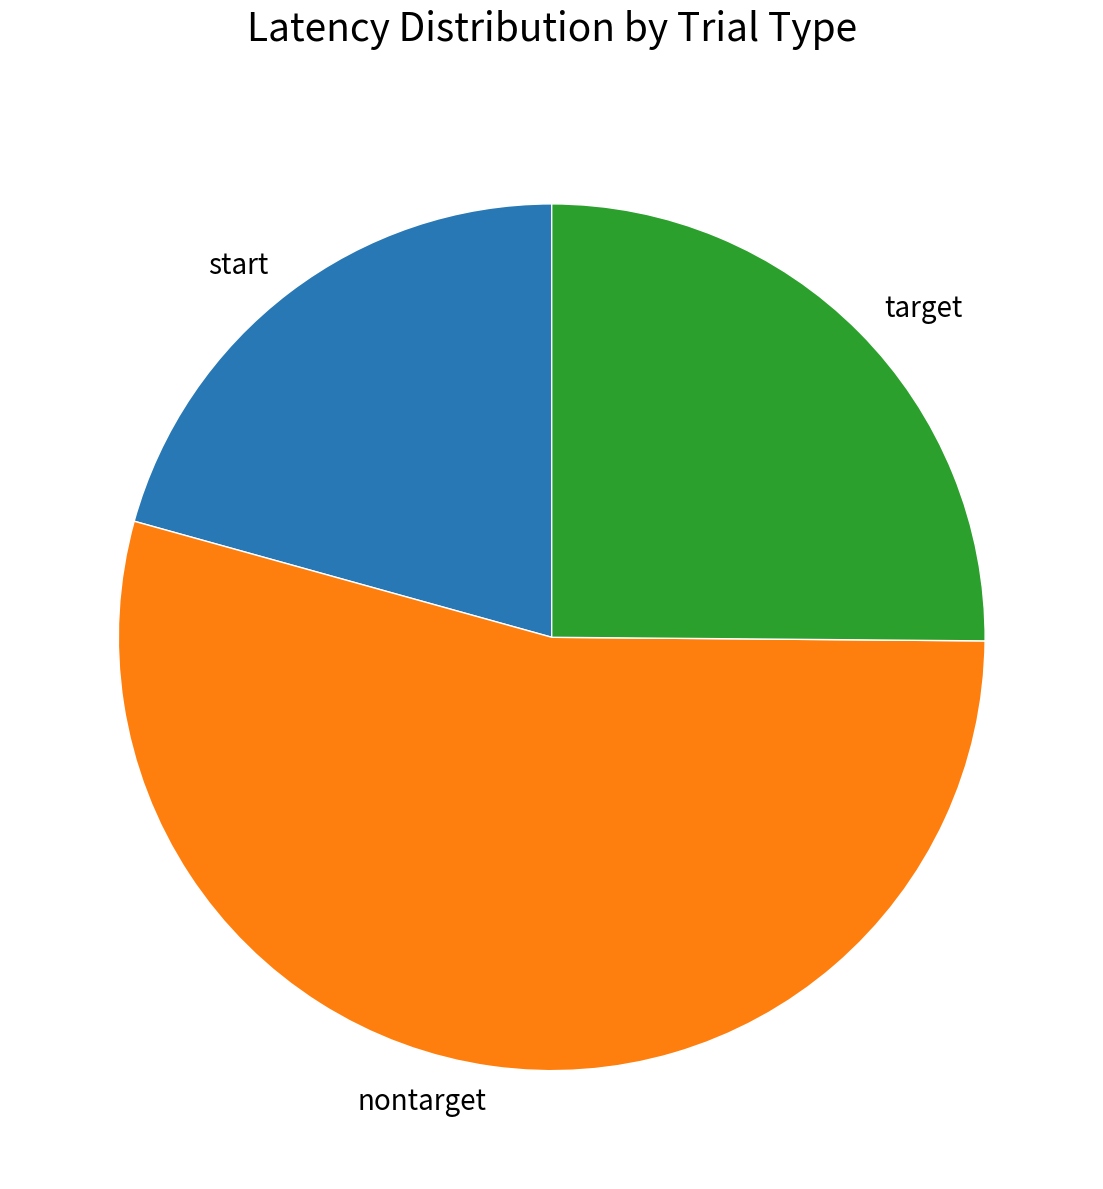

What is the largest slice in the pie chart?

nontarget